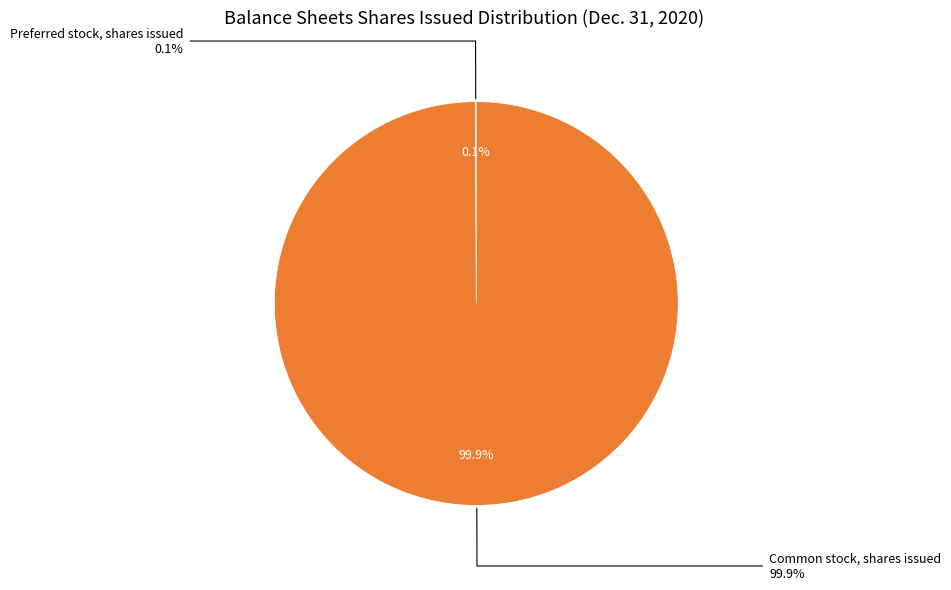

Is there a majority slice in this chart?

Yes